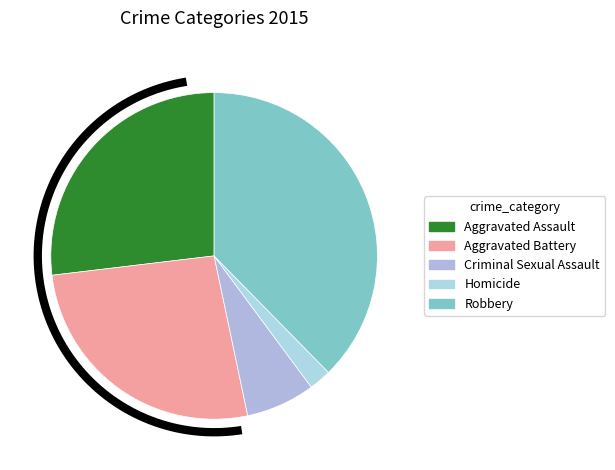

What percentage is the Homicide slice, to the nearest percent?

2%